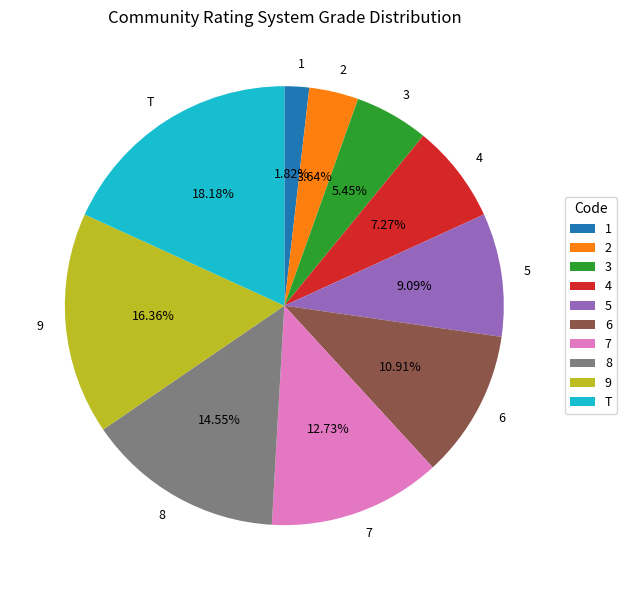

Which has a higher value, 8 or 5?

8